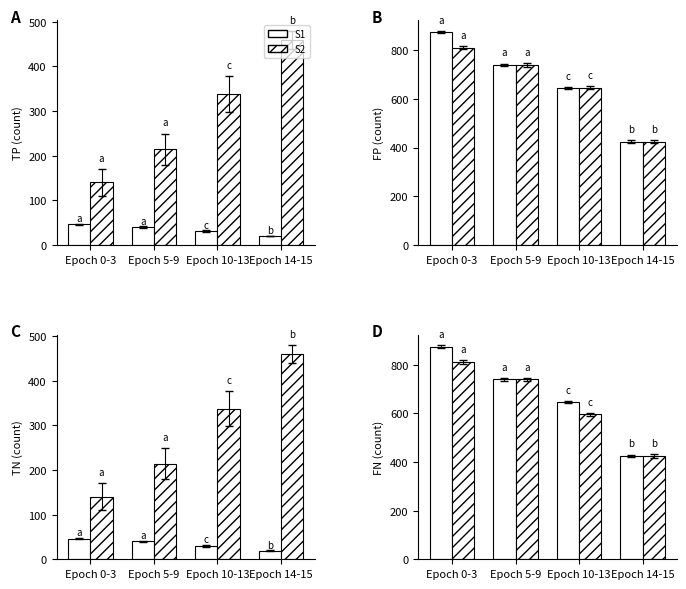

What is the spread (max minus min) of values at Epoch 0-3?

63